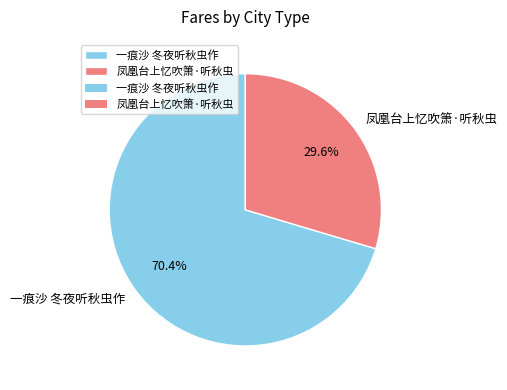

Is there a majority slice in this chart?

Yes